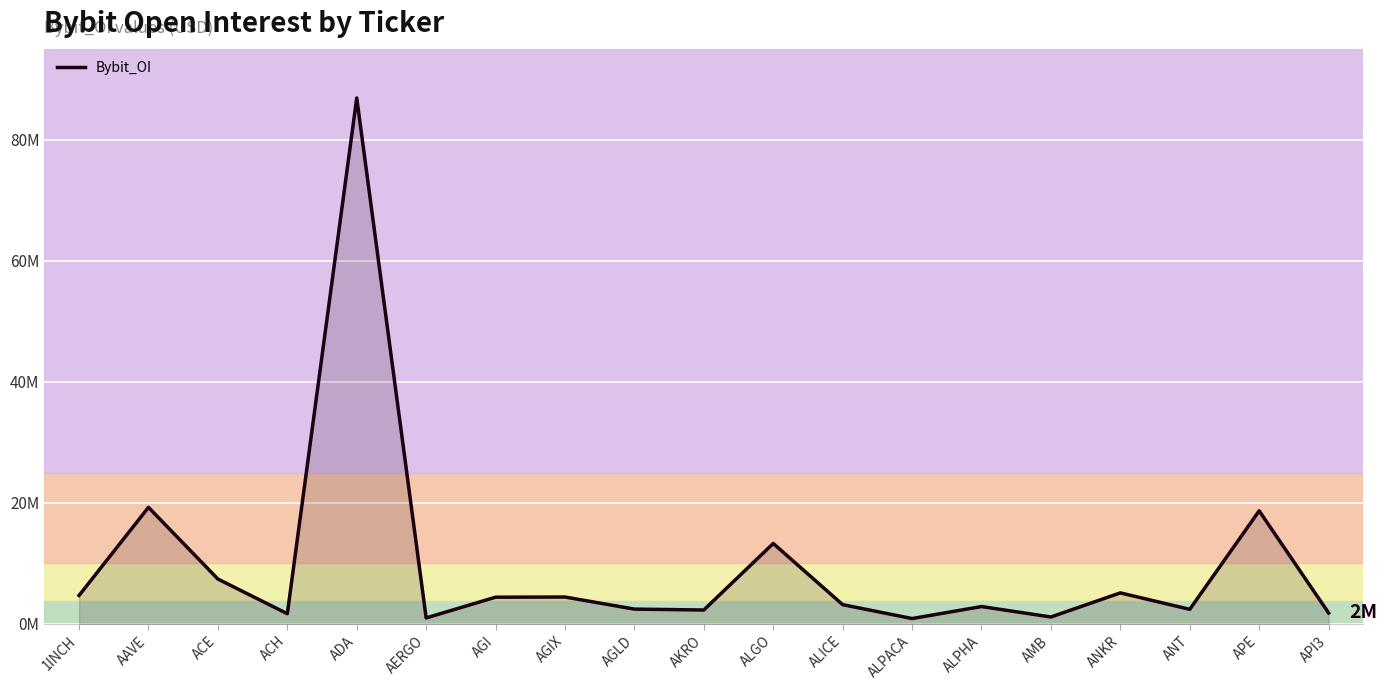

Which has a higher value, ANT or AERGO?

ANT